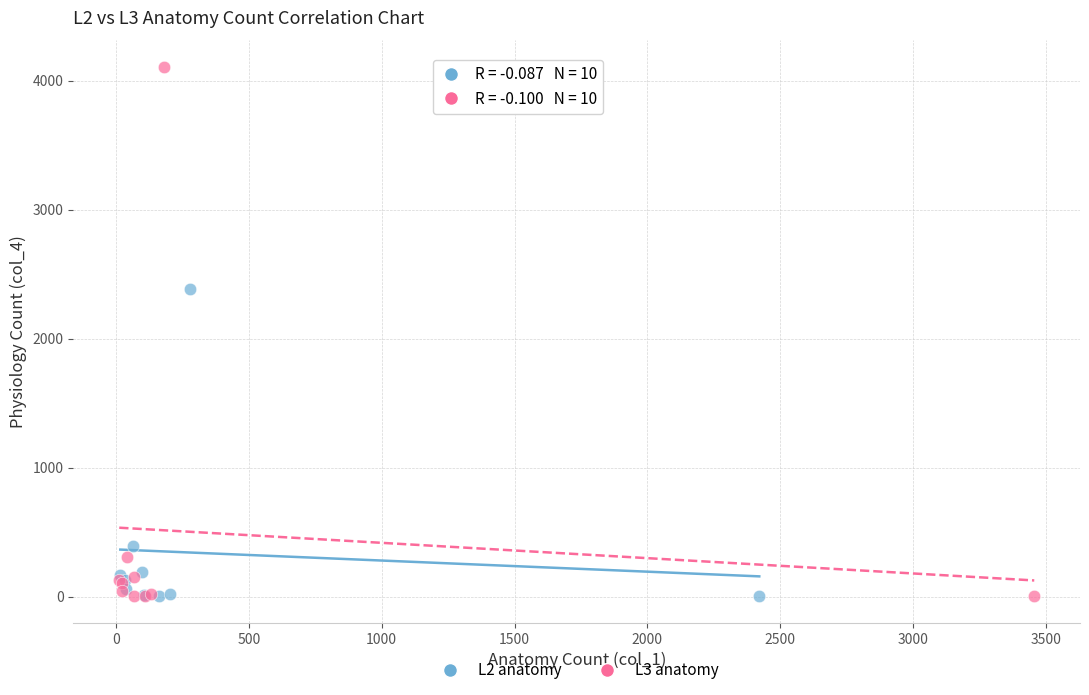

Which series reaches the maximum Y coordinate?

L3 anatomy